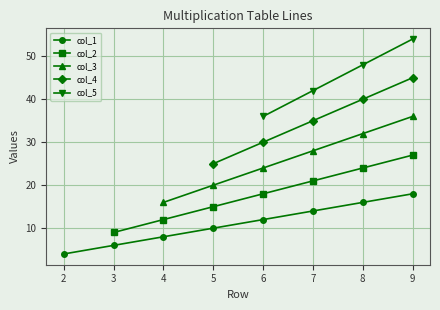

How many values in the col_4 series exceed 30?

3